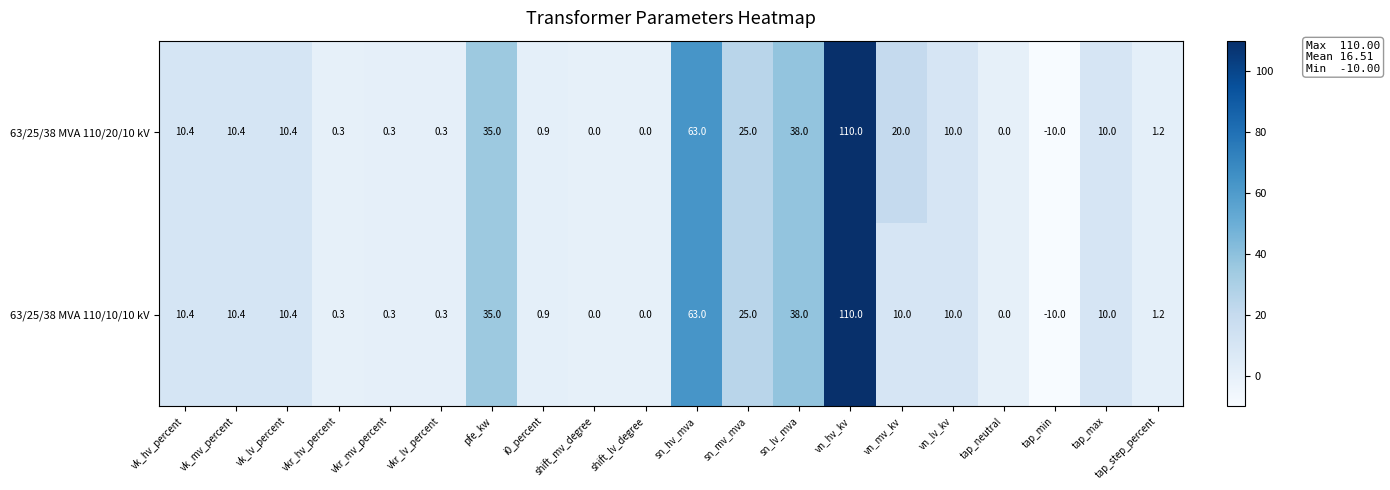

What is the difference between the 63/25/38 MVA 110/20/10 kV values at vkr_lv_percent and vk_hv_percent?

10.1